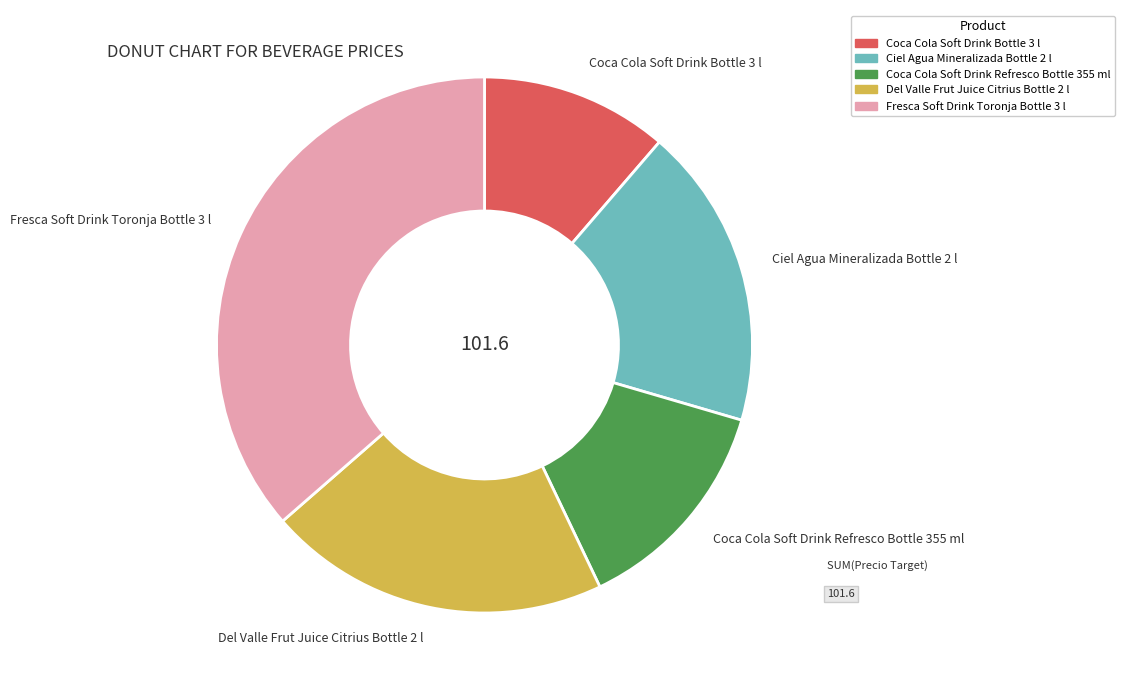

True or false: Ciel Agua Mineralizada Bottle 2 l accounts for 27% of the total.

False